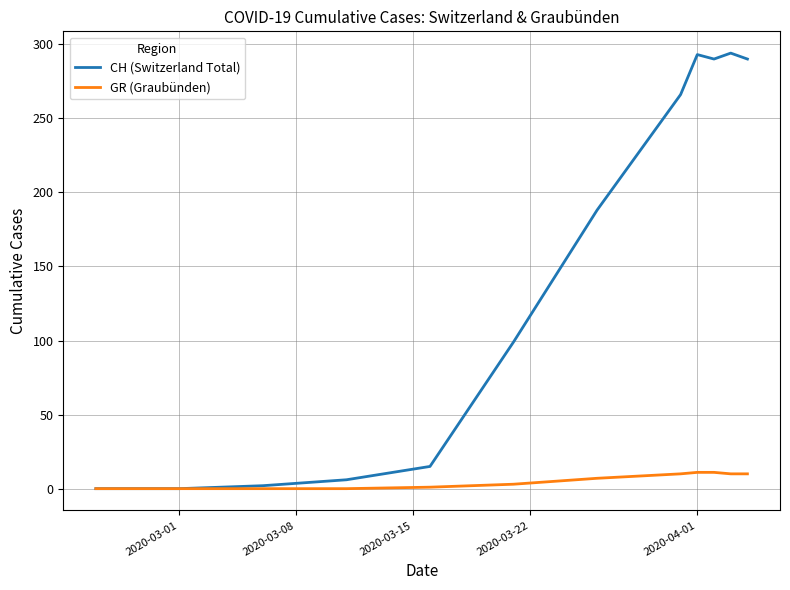

What is the highest value of the GR (Graubünden) series?

11